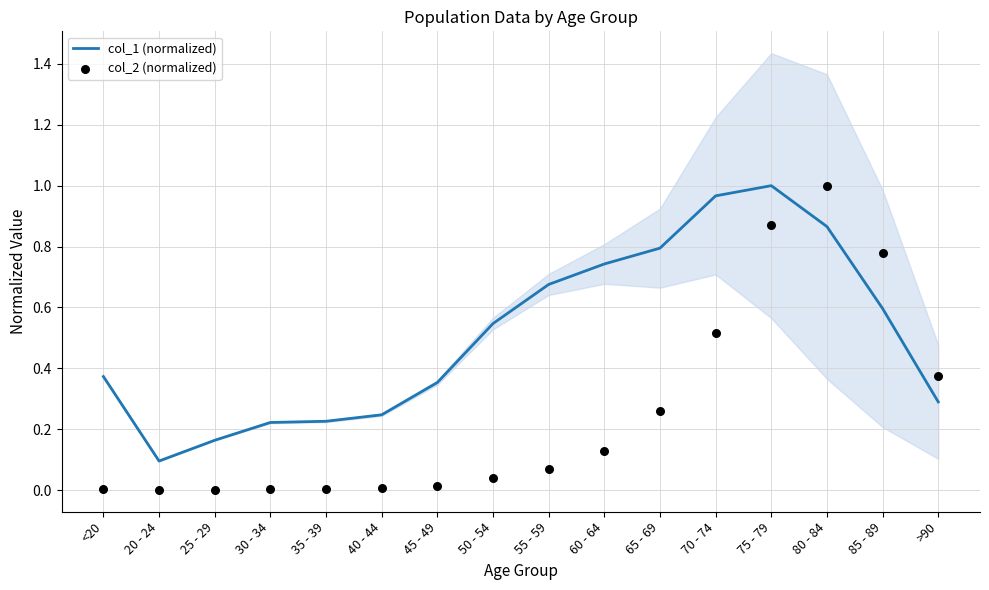

Is the value of col_1 (normalized) at <20 greater than the value of col_2 (normalized) at 25 - 29?

Yes